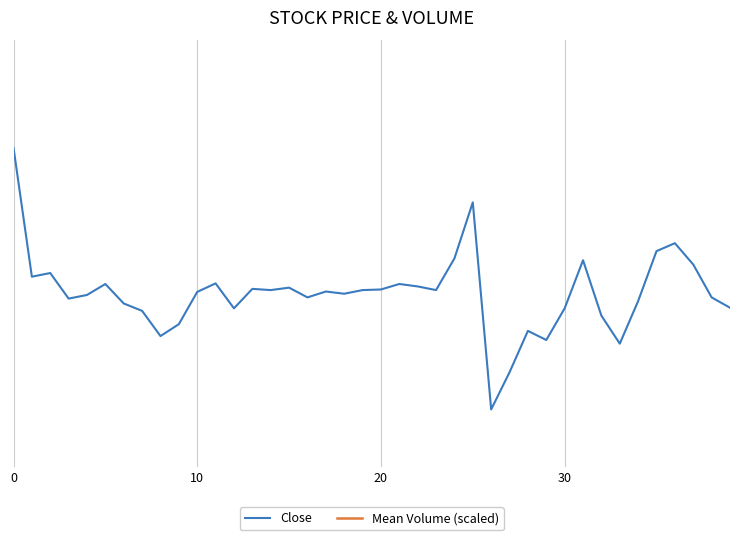

The value at 2024-04-30 12:30 is 48.4. True or false?

False